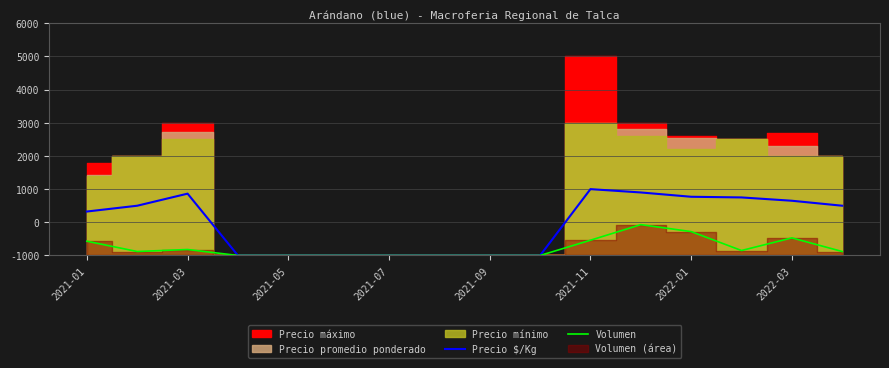

What is the difference between the maximum and minimum values in the Precio $/Kg series?

2000